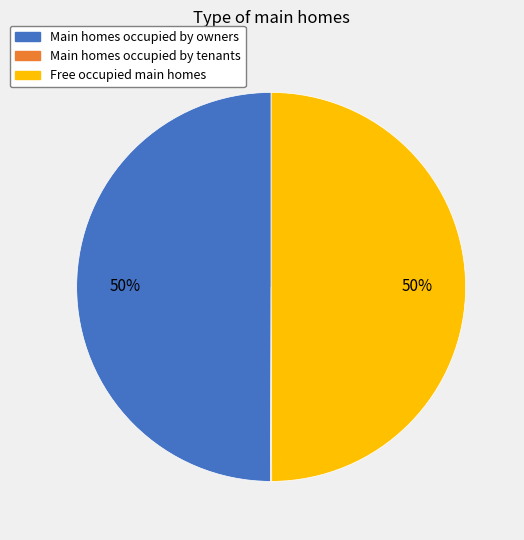

To the nearest percent, what is the difference between the largest and smallest slice percentages?

50%